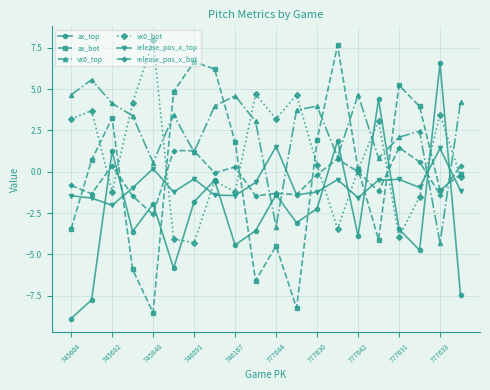

Does the chart display data point markers on the line(s)?

Yes